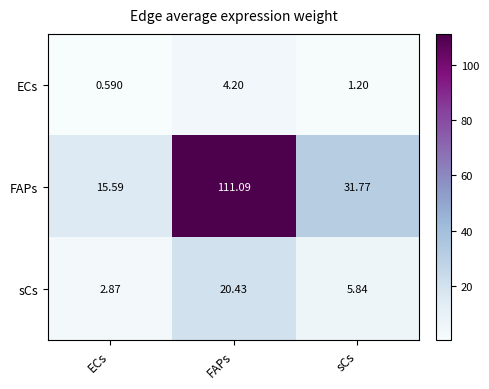

Between FAPs and sCs, which series saw the biggest shift?

FAPs